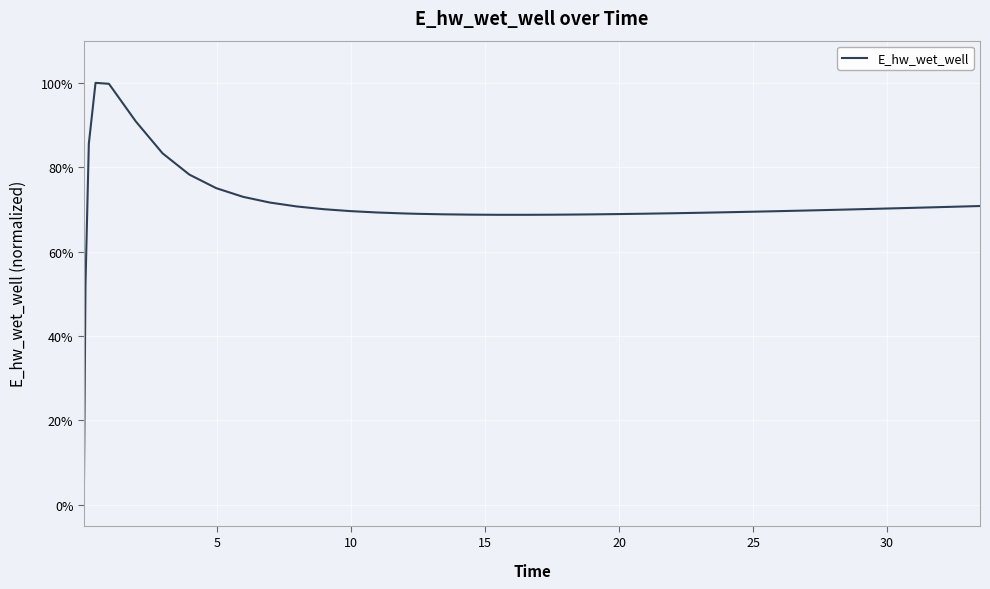

What is the difference between the maximum and second lowest values?

0.5